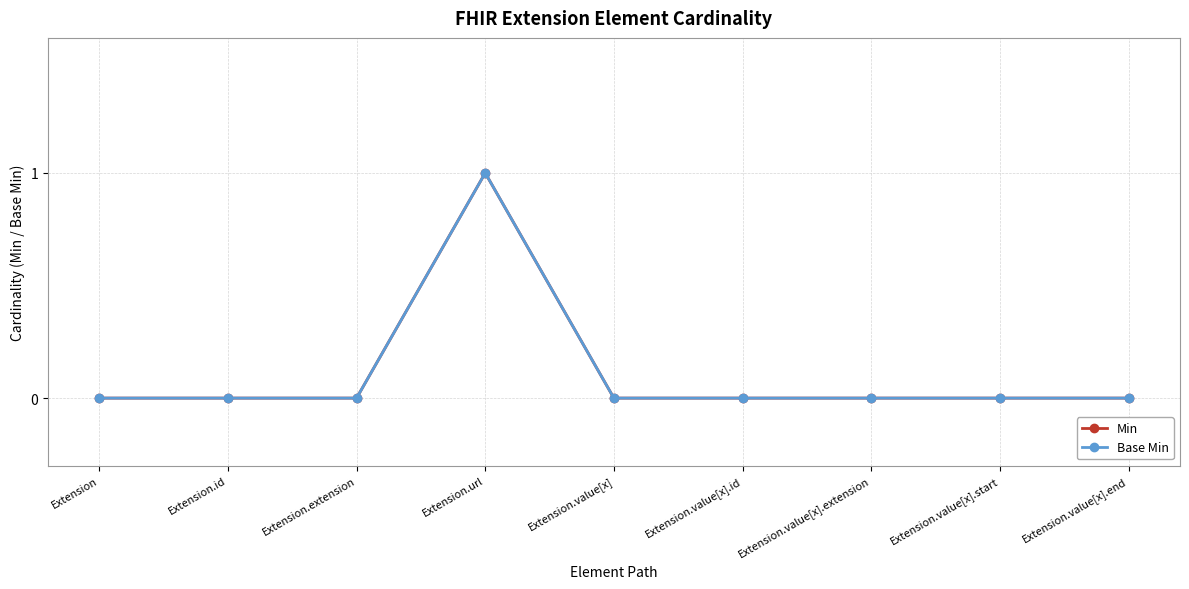

Between Extension.id and Extension.extension, which is larger?

Extension.id